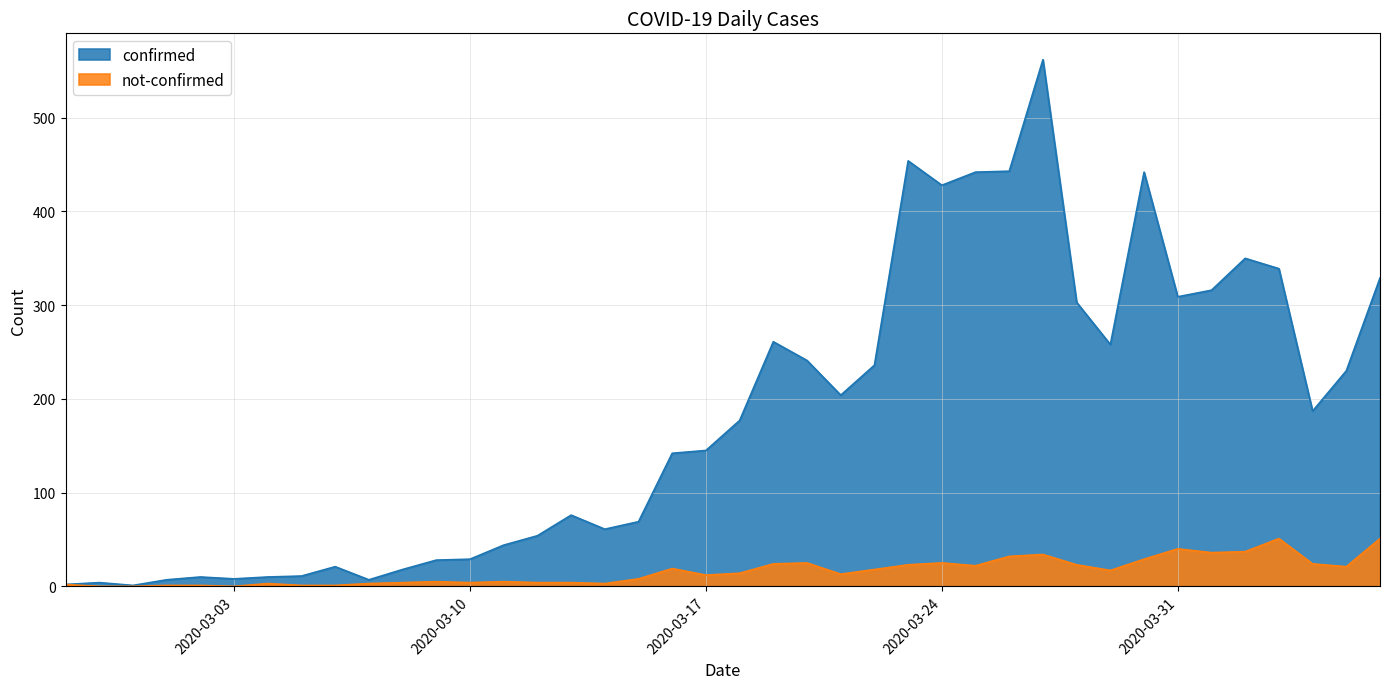

Rank the categories by not-confirmed value from highest to lowest.

2020-04-03, 2020-04-06, 2020-03-31, 2020-04-02, 2020-04-01, 2020-03-27, 2020-03-26, 2020-03-30, 2020-03-20, 2020-03-24, 2020-03-19, 2020-04-04, 2020-03-23, 2020-03-28, 2020-03-25, 2020-04-05, 2020-03-16, 2020-03-22, 2020-03-29, 2020-03-18, 2020-03-21, 2020-03-17, 2020-03-15, 2020-03-09, 2020-03-11, 2020-03-08, 2020-03-10, 2020-03-12, 2020-03-13, 2020-03-04, 2020-03-07, 2020-03-14, 2020-02-27, 2020-03-01, 2020-03-02, 2020-03-05, 2020-03-06, 2020-02-28, 2020-02-29, 2020-03-03